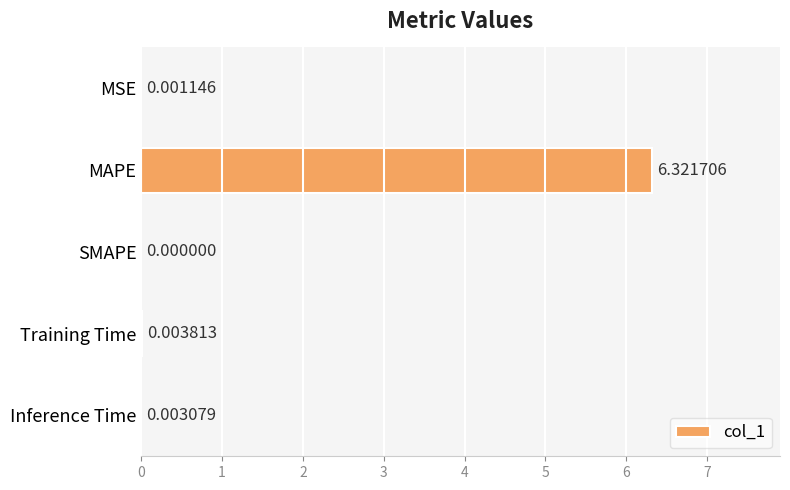

What is the sum of all values?

6.3